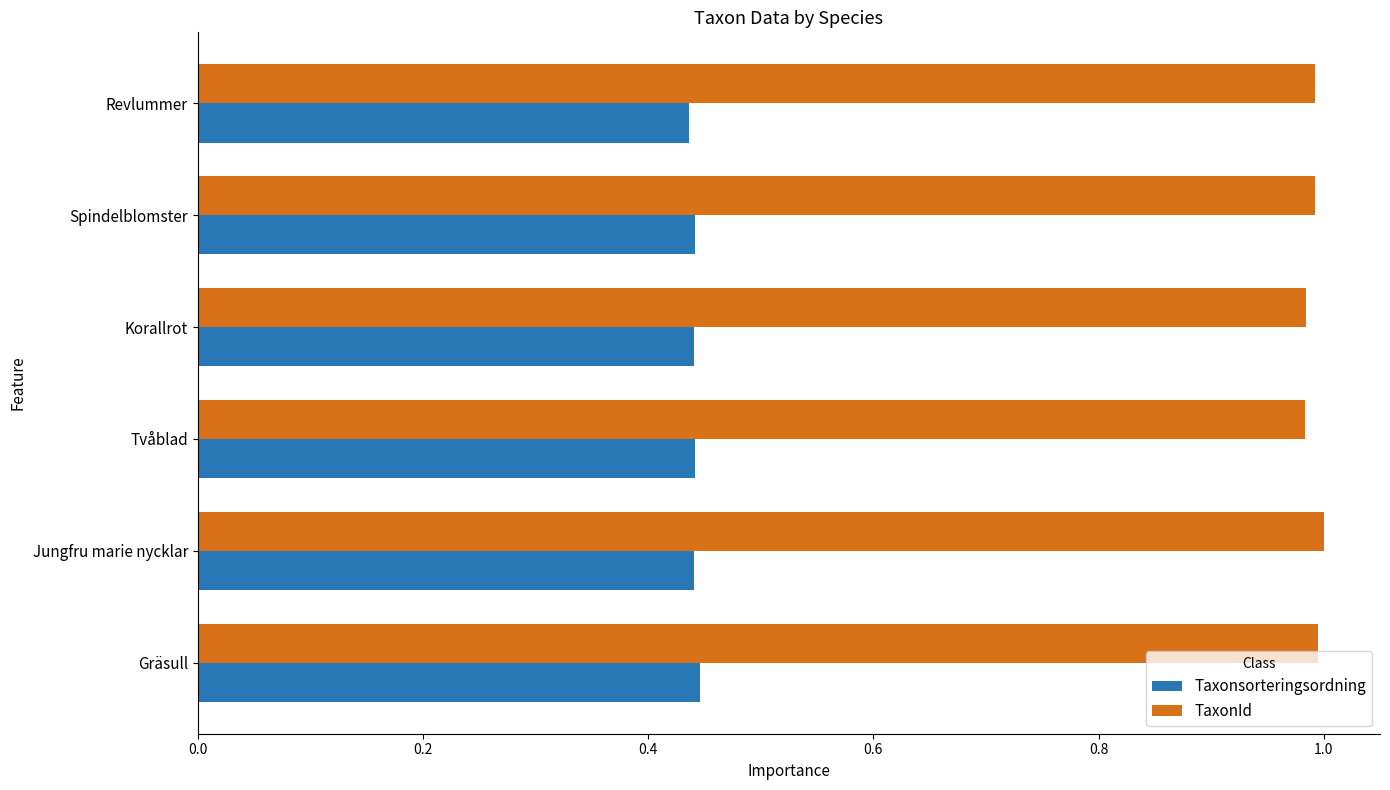

Rank the series at Korallrot from highest to lowest value.

TaxonId, Taxonsorteringsordning